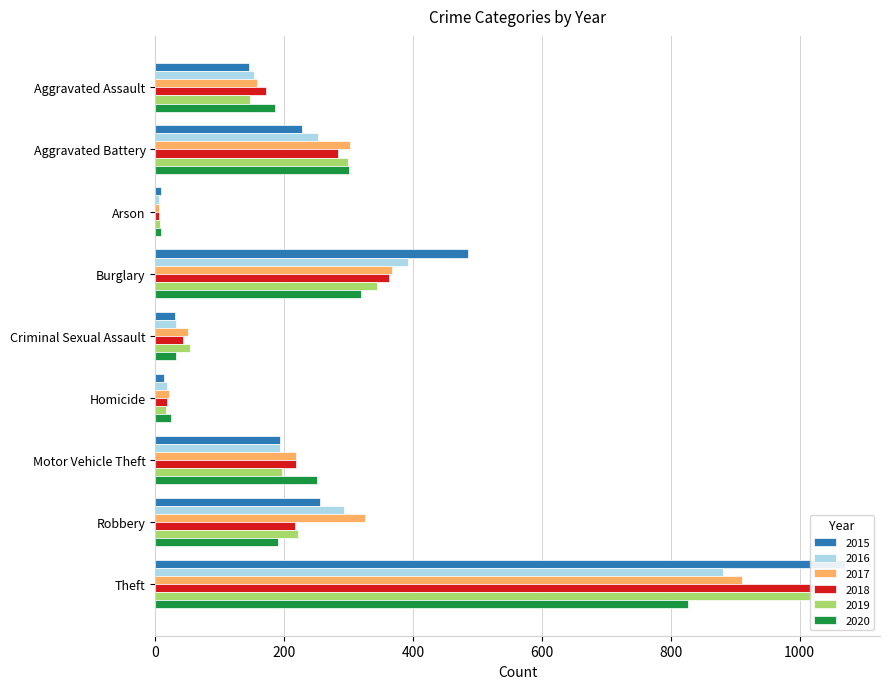

What is the maximum value for 2016?

881